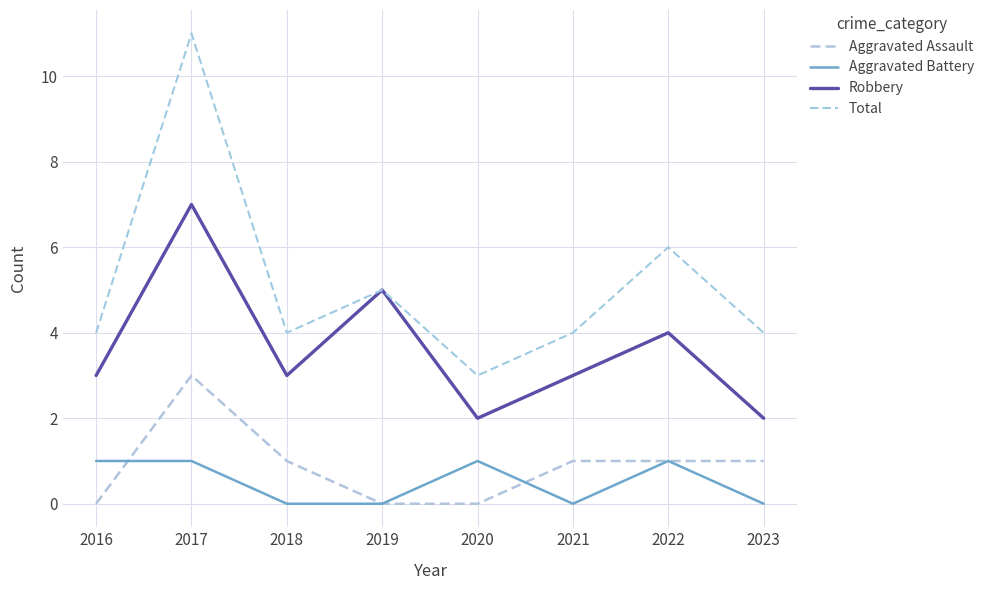

Does the chart have visible grid lines?

Yes